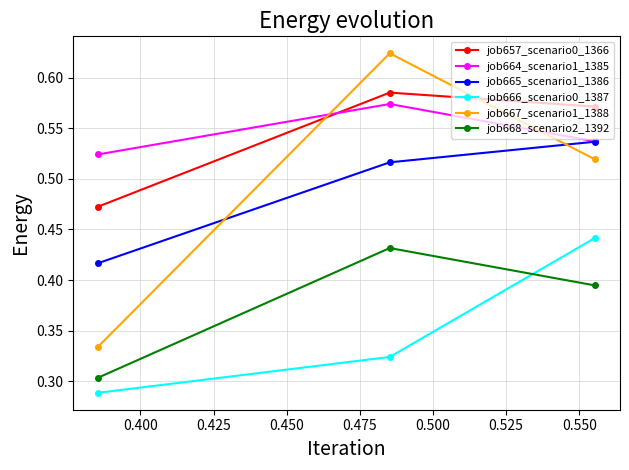

How many job665_scenario1_1386 values are between 0 and 1?

3